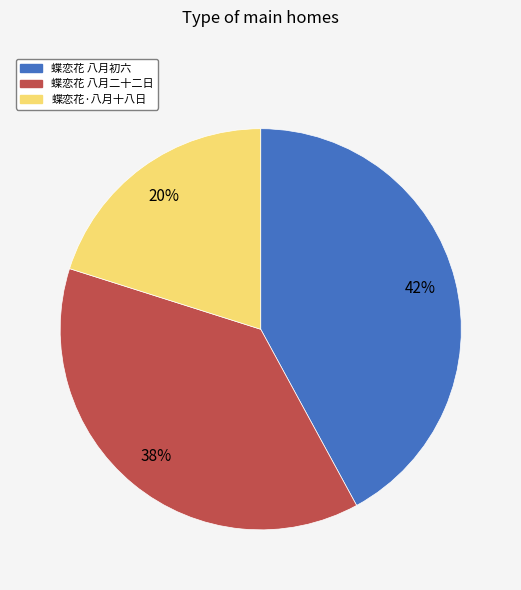

To the nearest percent, what is the difference between the largest and smallest slice percentages?

22%